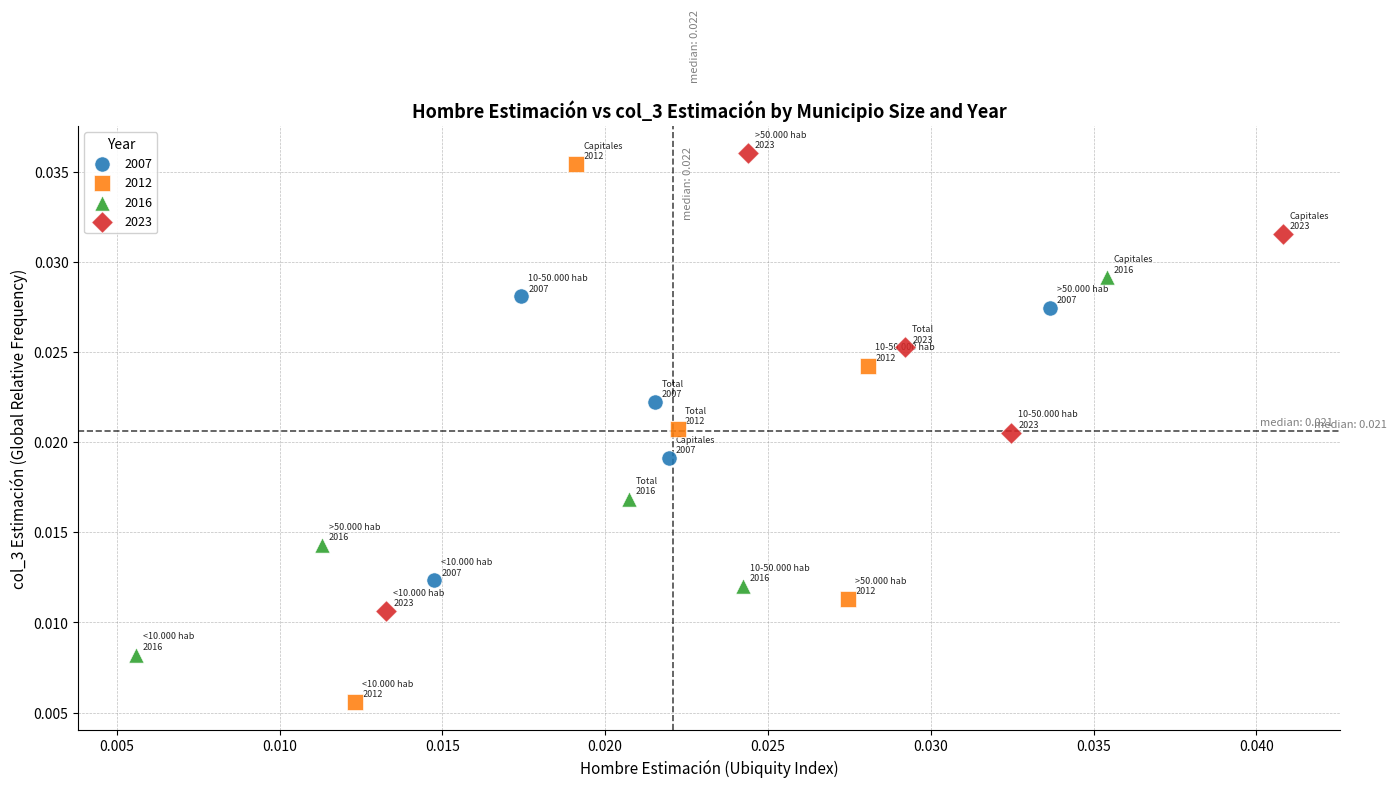

Which series has the largest Y range (max minus min)?

2012